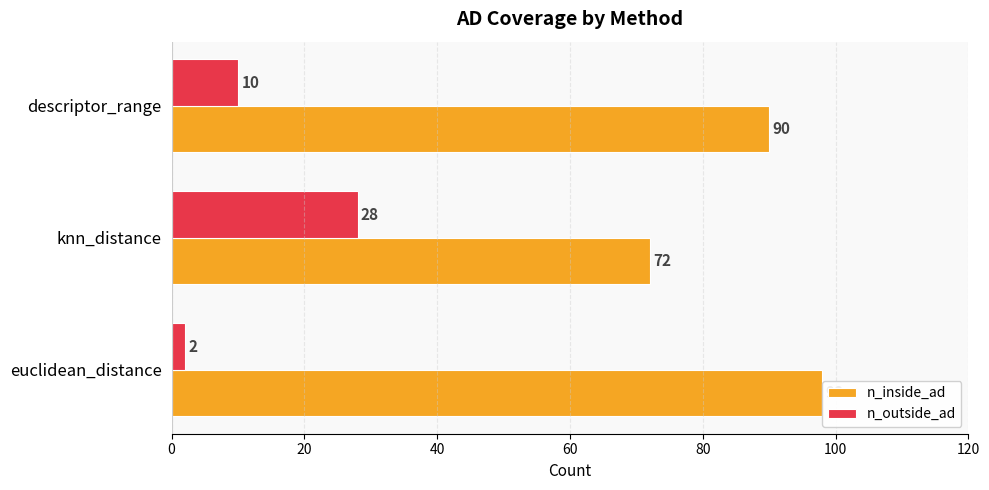

Between knn_distance and descriptor_range, which series saw the biggest shift?

n_inside_ad